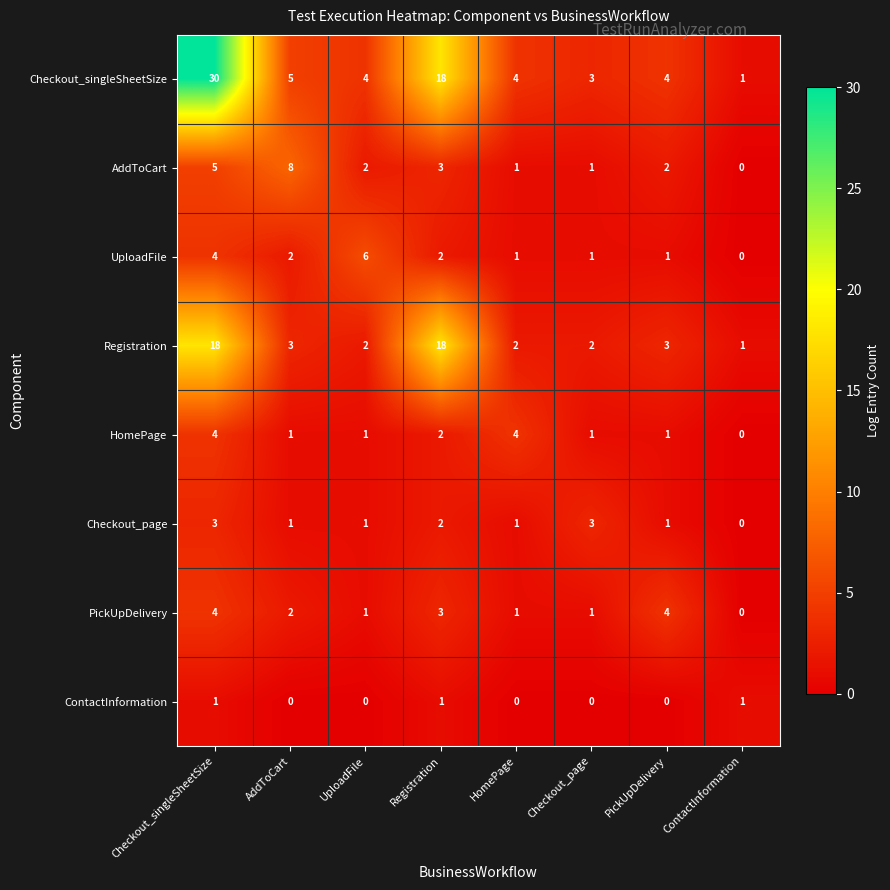

At how many categories does at least one series exceed 7?

3